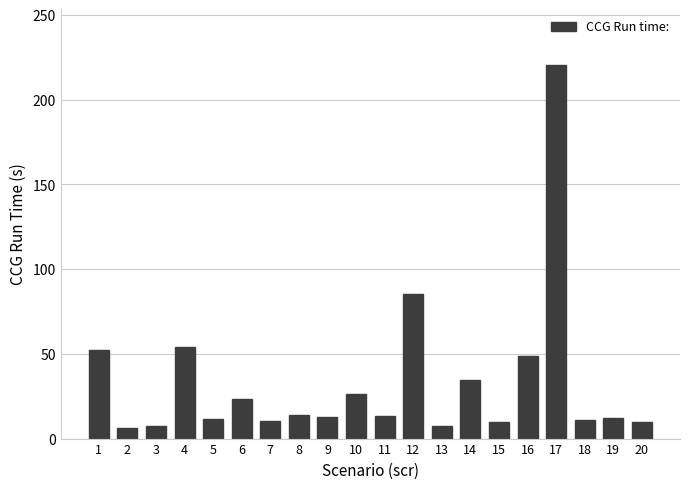

Which category has the highest value across all series?

17